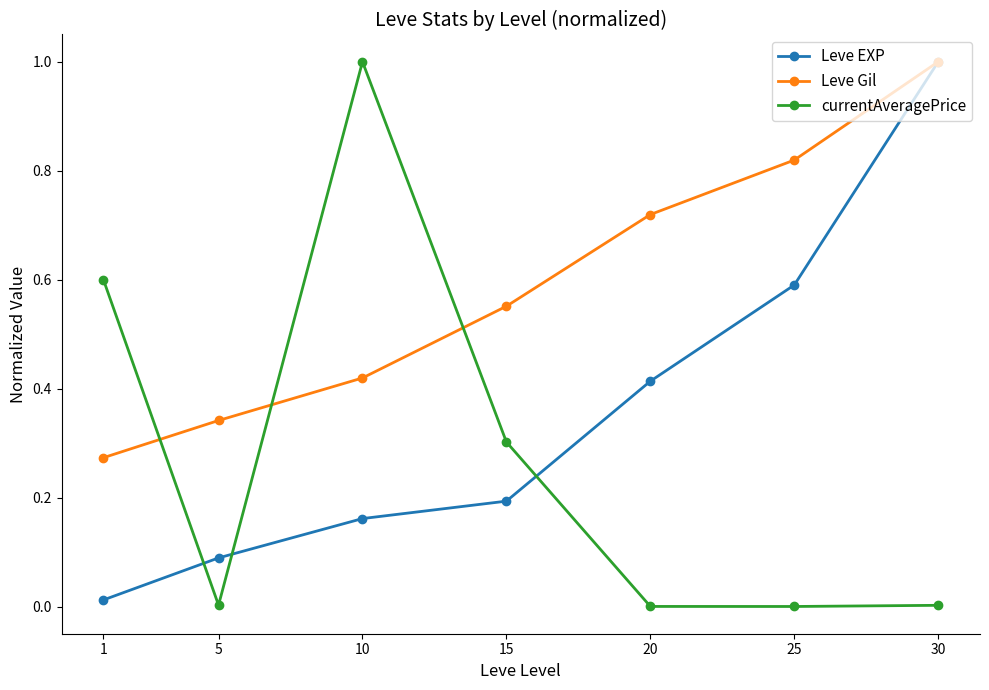

What are all the series names shown in the legend?

Leve EXP, Leve Gil, currentAveragePrice